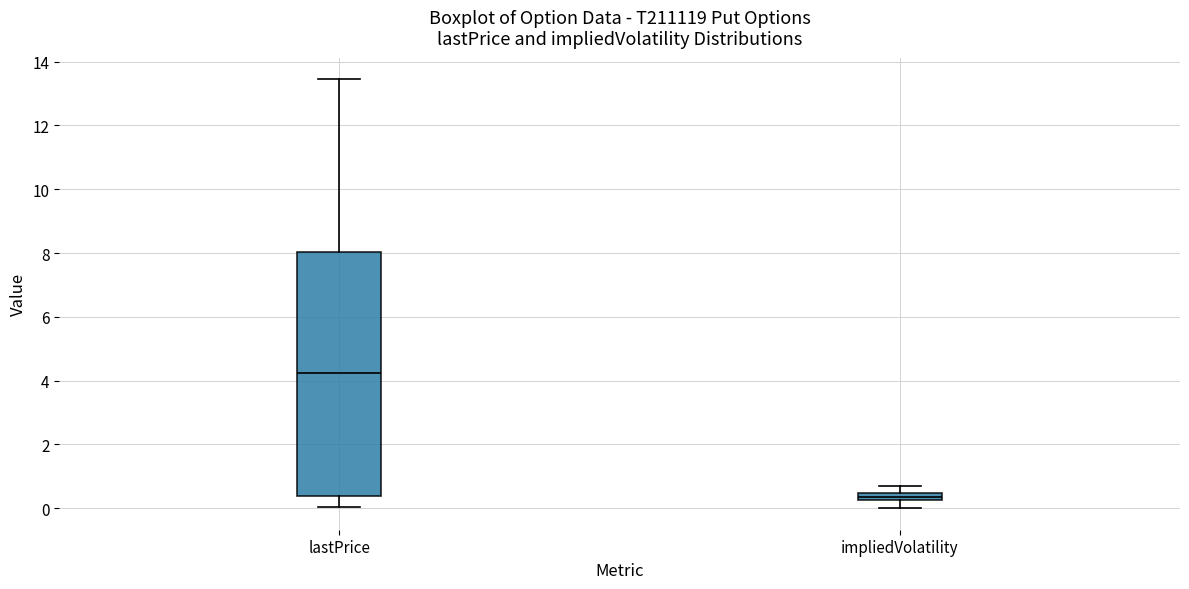

Which box's median line is the highest?

lastPrice